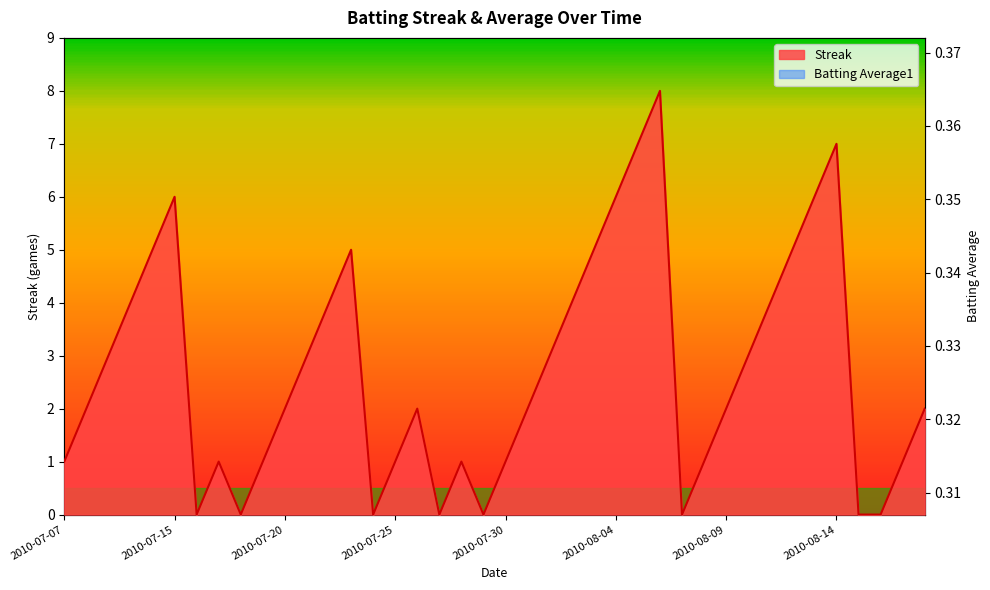

The Streak series shows 4.4 at 2010-07-09. True or false?

False